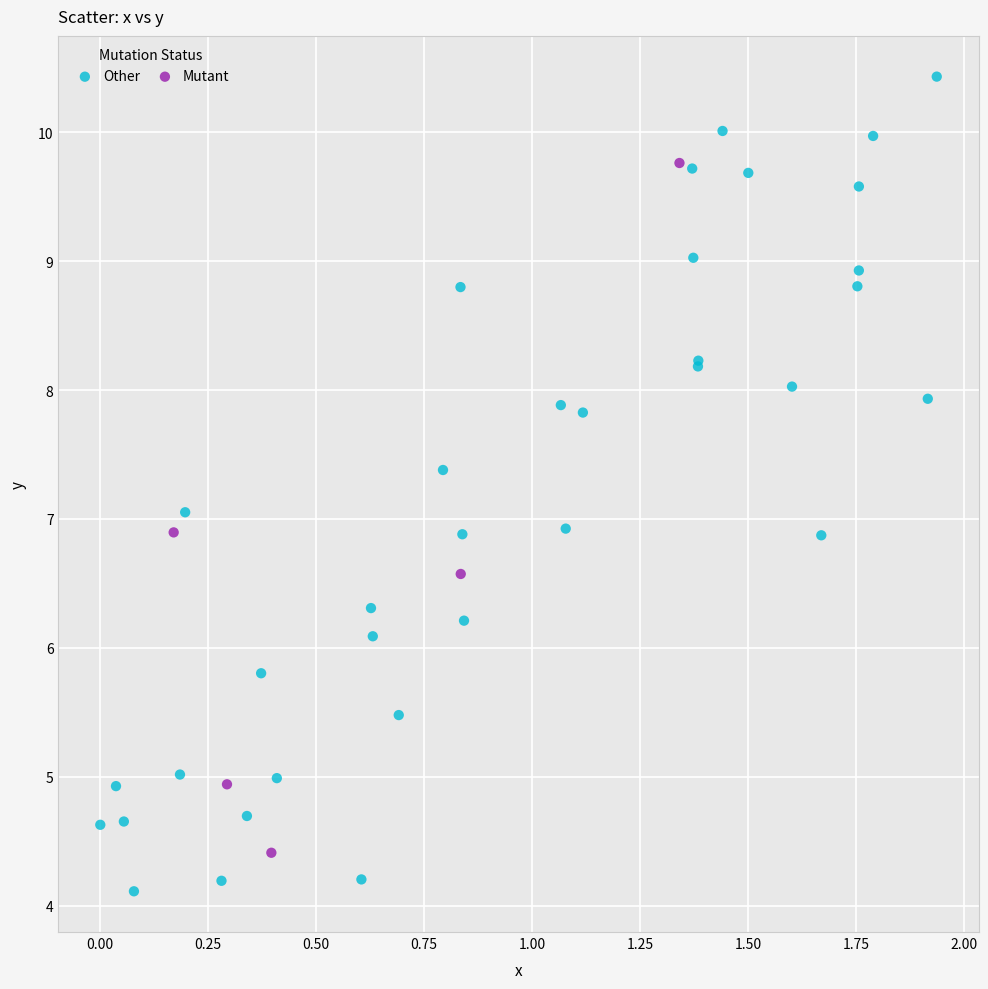

What are all the series names shown in the legend?

Other, Mutant